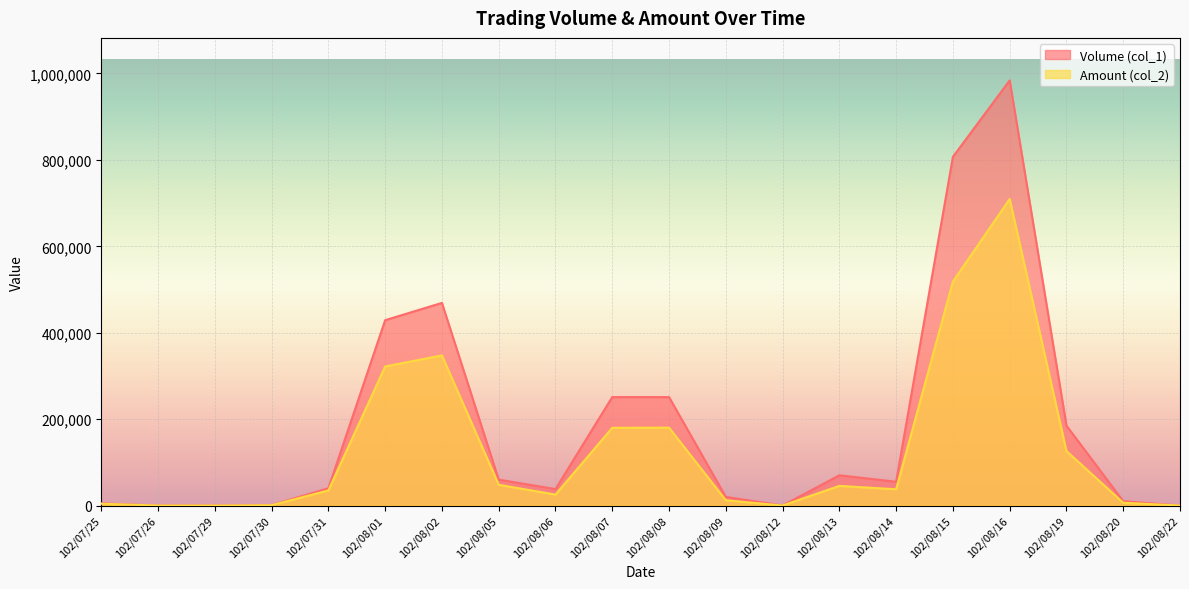

What is the label of the 7th point from the right?

102/08/13